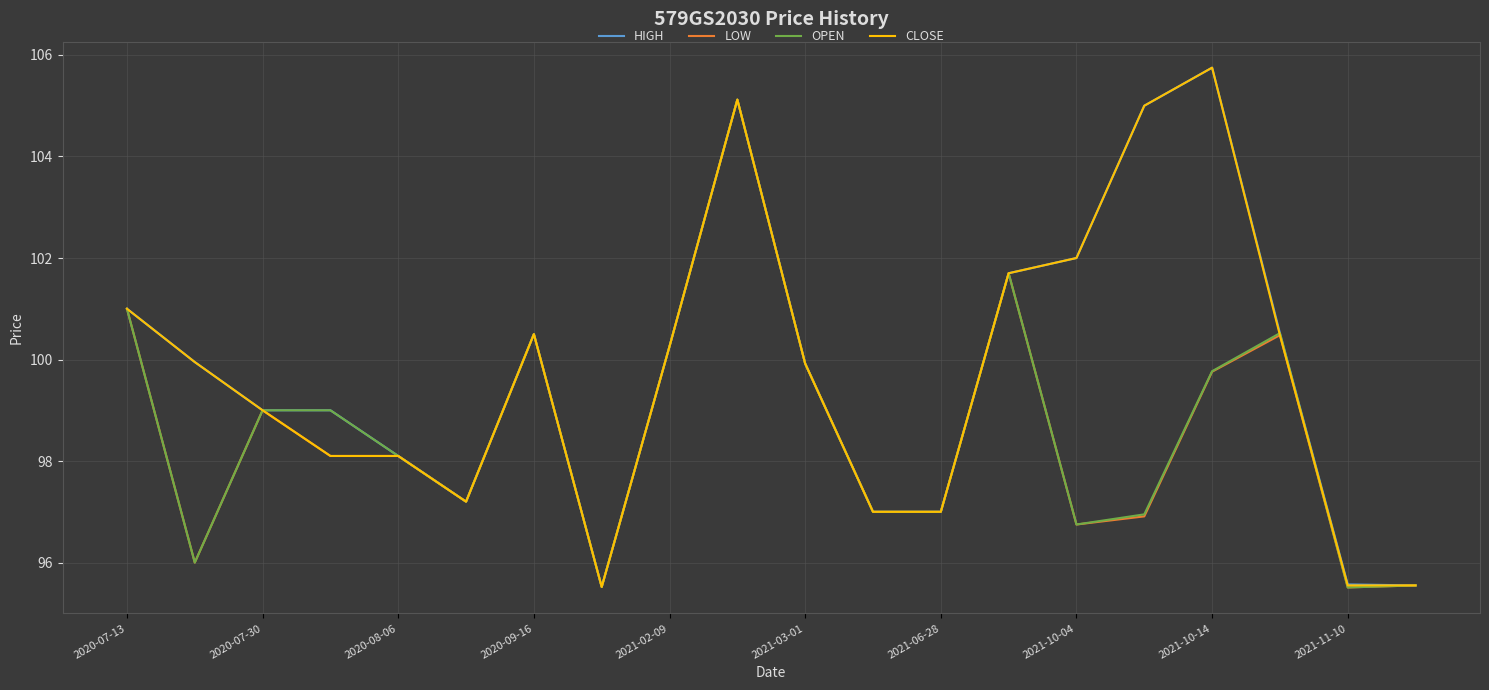

What is the lowest value of the HIGH series?

95.5